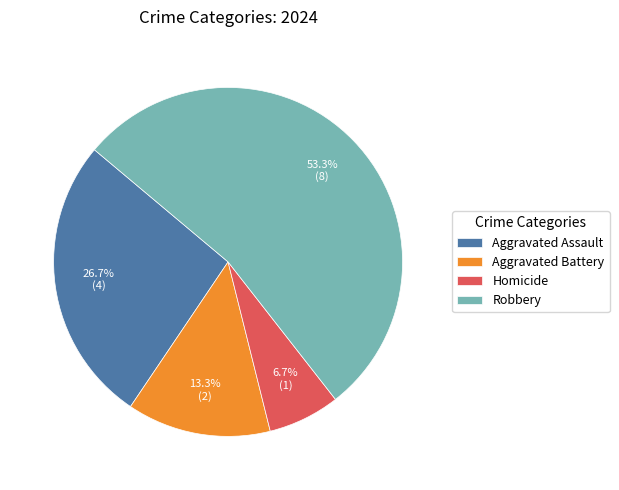

To the nearest percent, what is the combined percentage of Aggravated Battery and Robbery?

67%